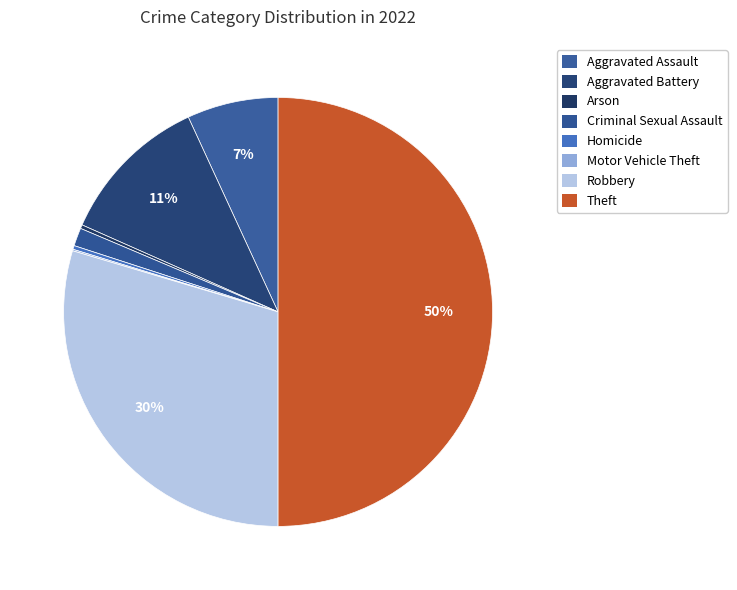

Which slice is the largest?

Theft